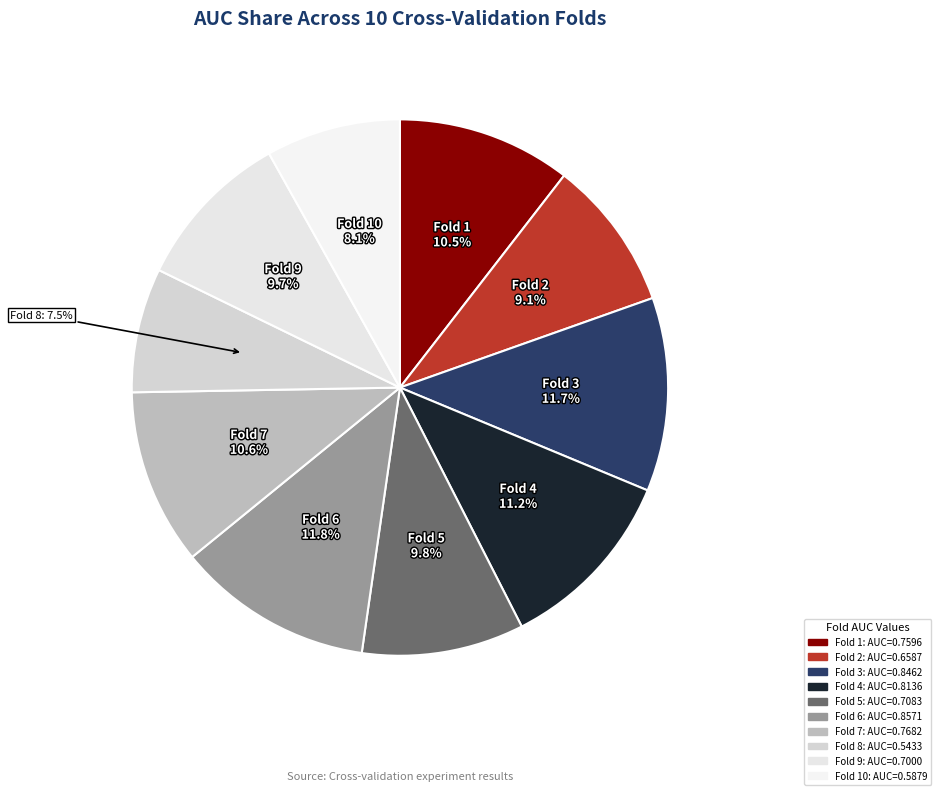

How many segments does this pie chart have?

10